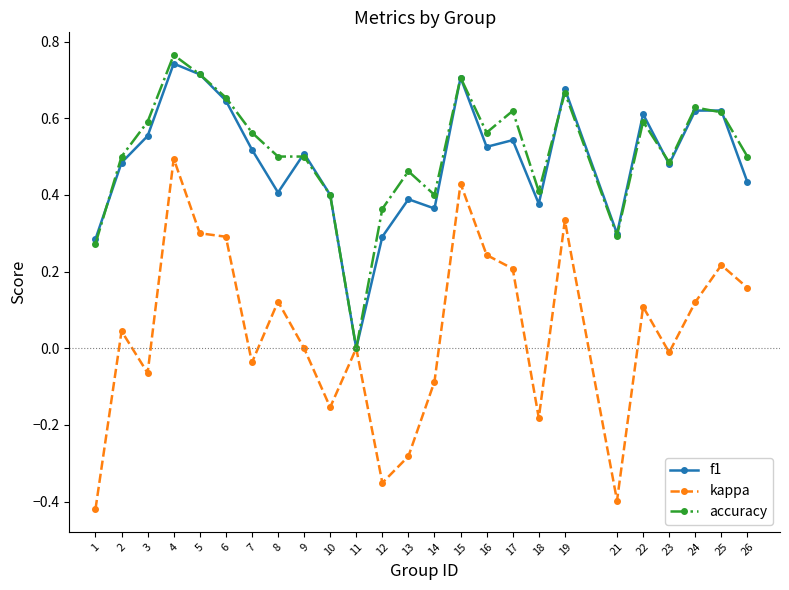

How many accuracy values are between 0 and 1?

25